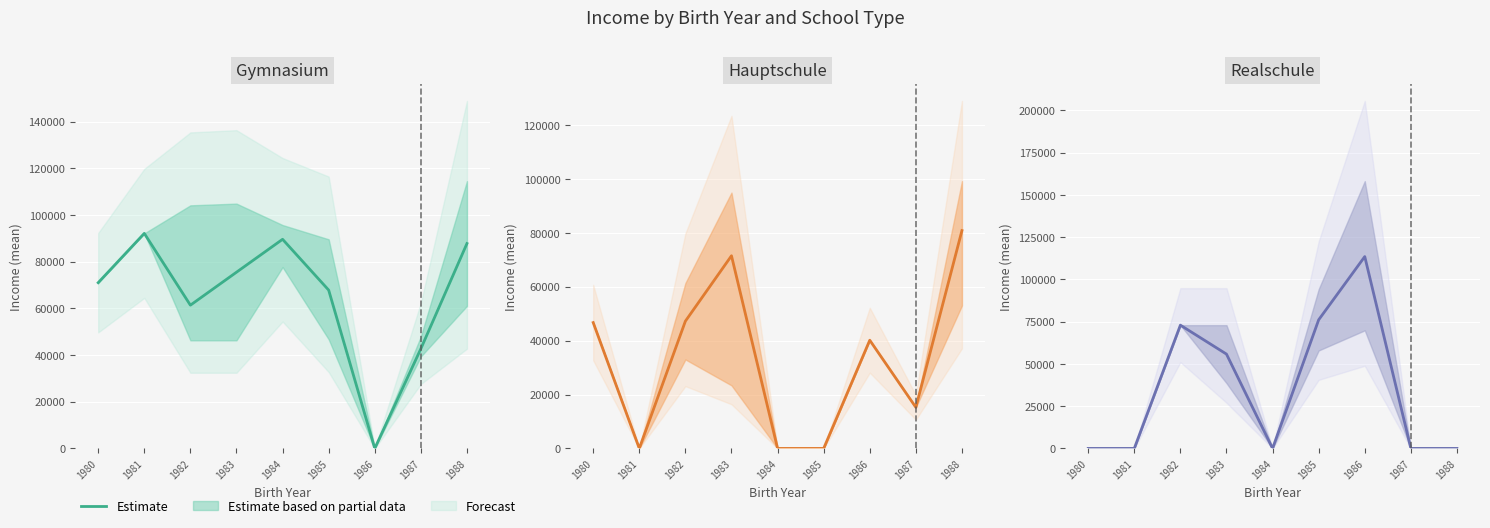

True or false: Realschule estimate has more than 2 interior local peaks.

False